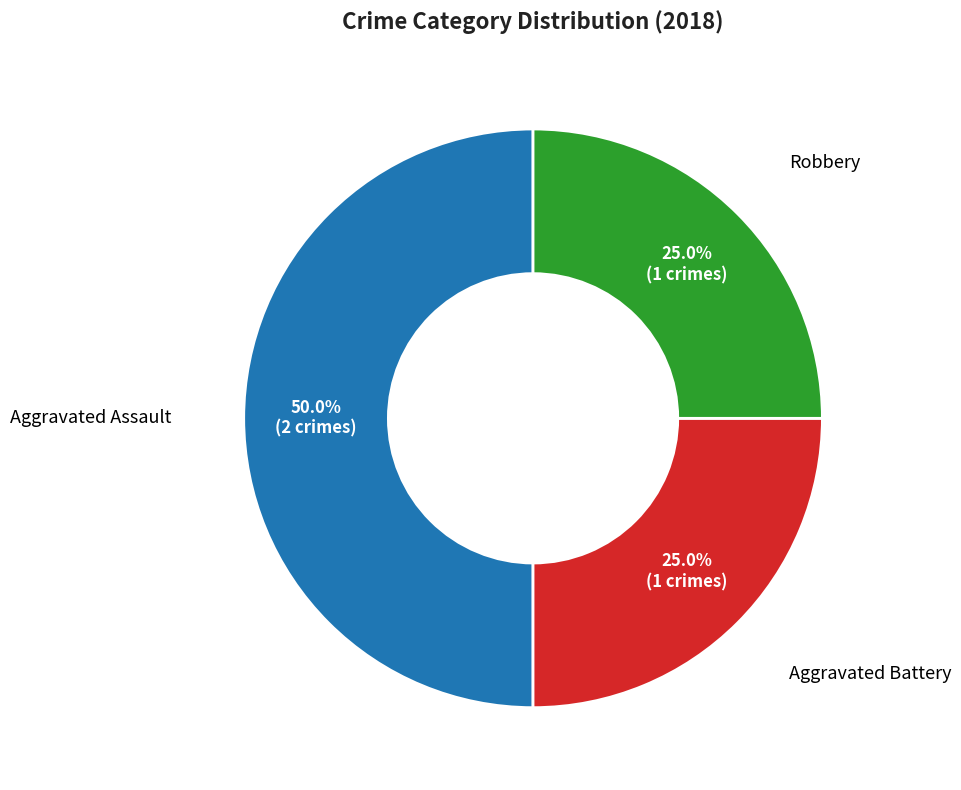

How many slices are in this pie chart?

3